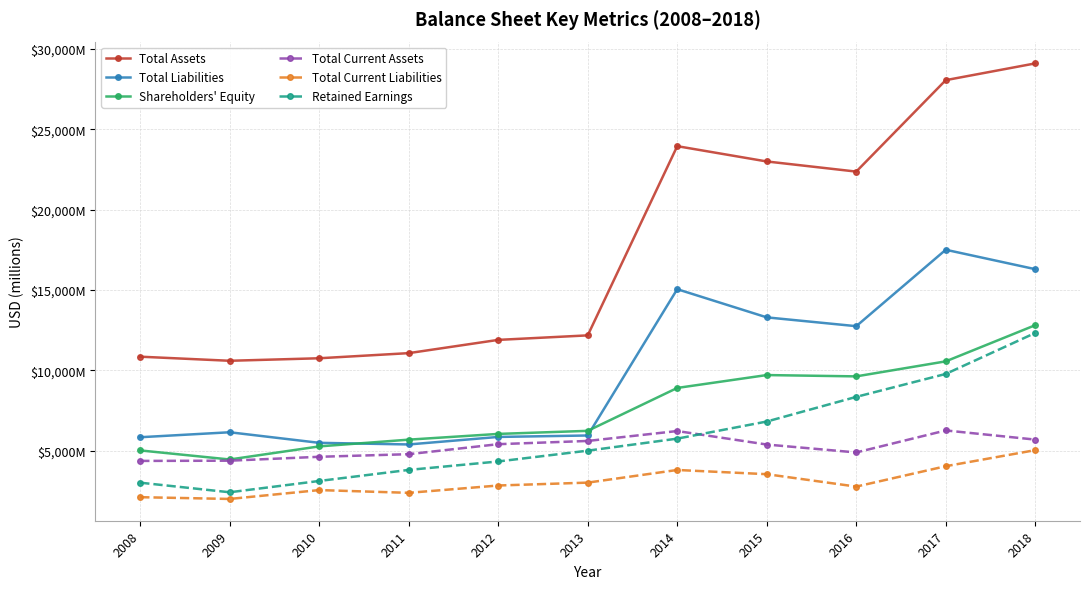

Is the value of Total Current Liabilities at 2018 greater than the value of Total Assets at 2012?

No